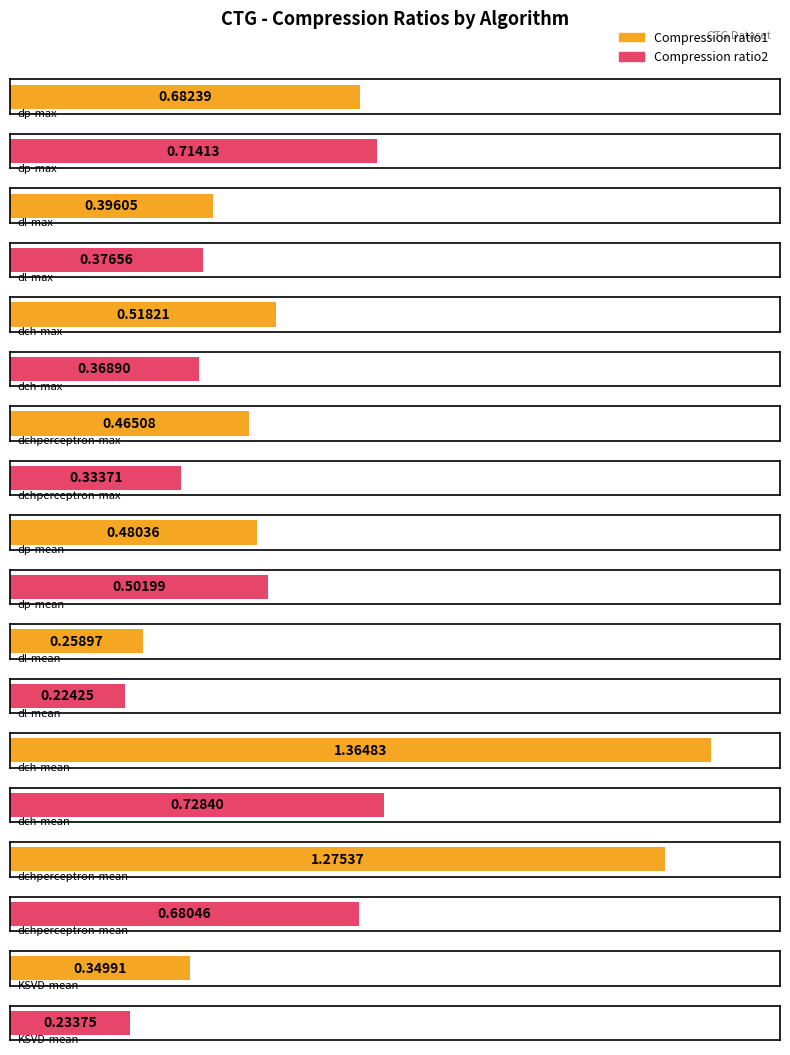

Which has a higher value, KSVD-mean or dp-mean?

dp-mean